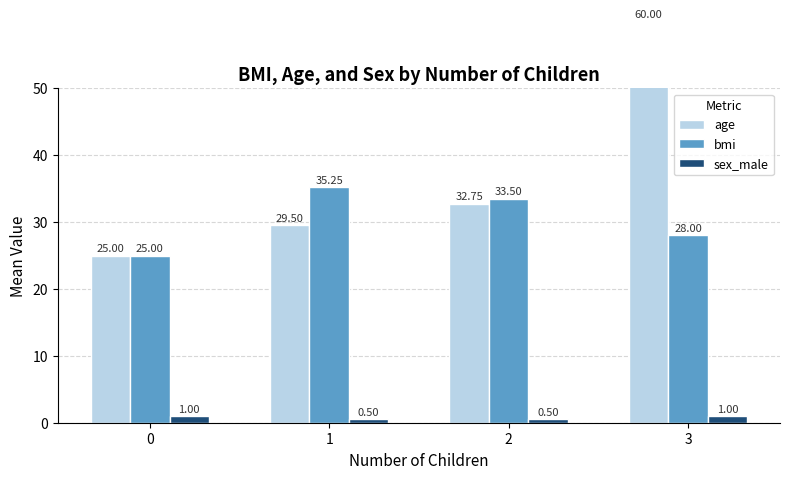

How many data points in age are less than 32?

2